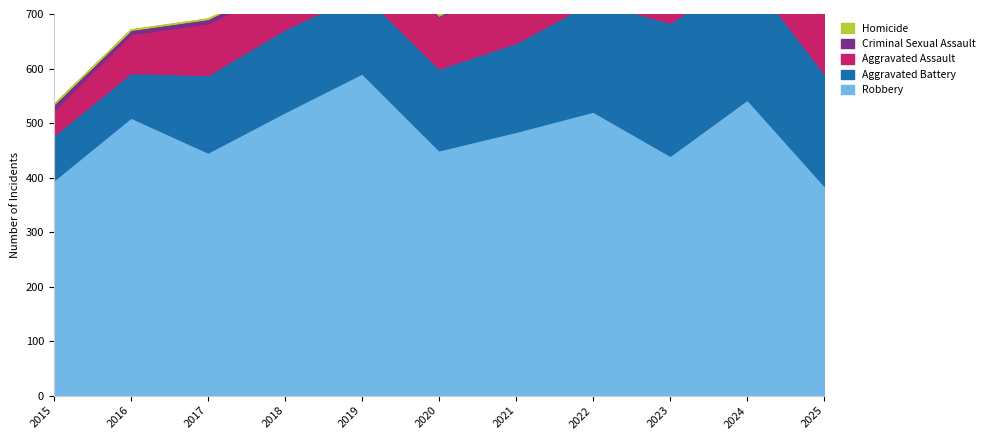

How many lines are shown in the chart?

5